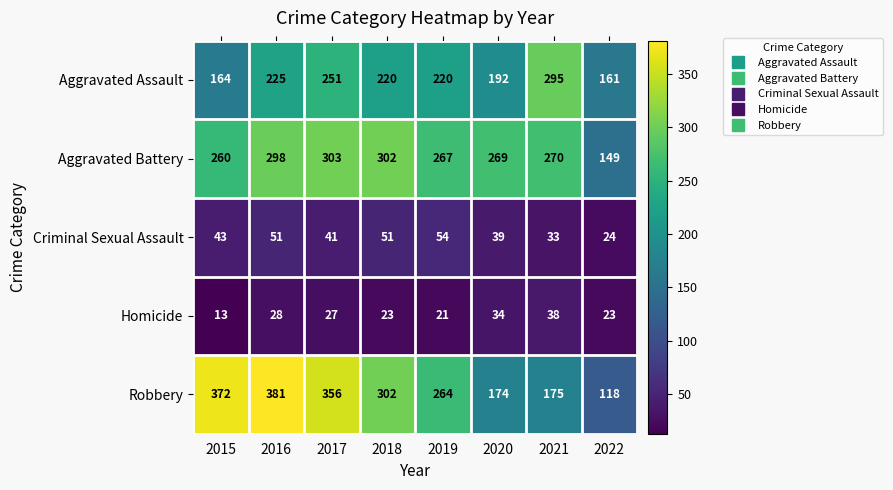

Count the number of categories in the chart.

8